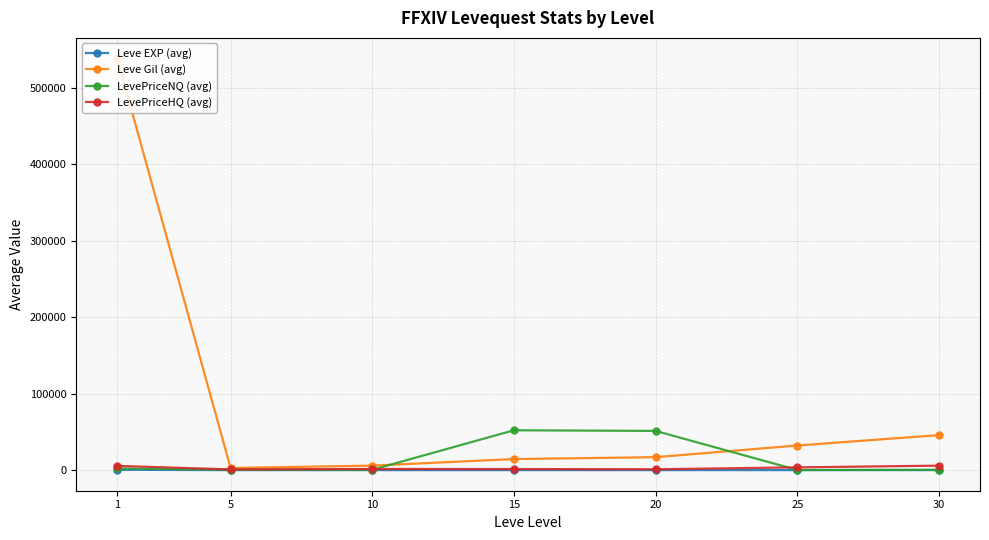

Rank the series by their maximum value, from lowest to highest.

Leve EXP (avg), LevePriceHQ (avg), LevePriceNQ (avg), Leve Gil (avg)